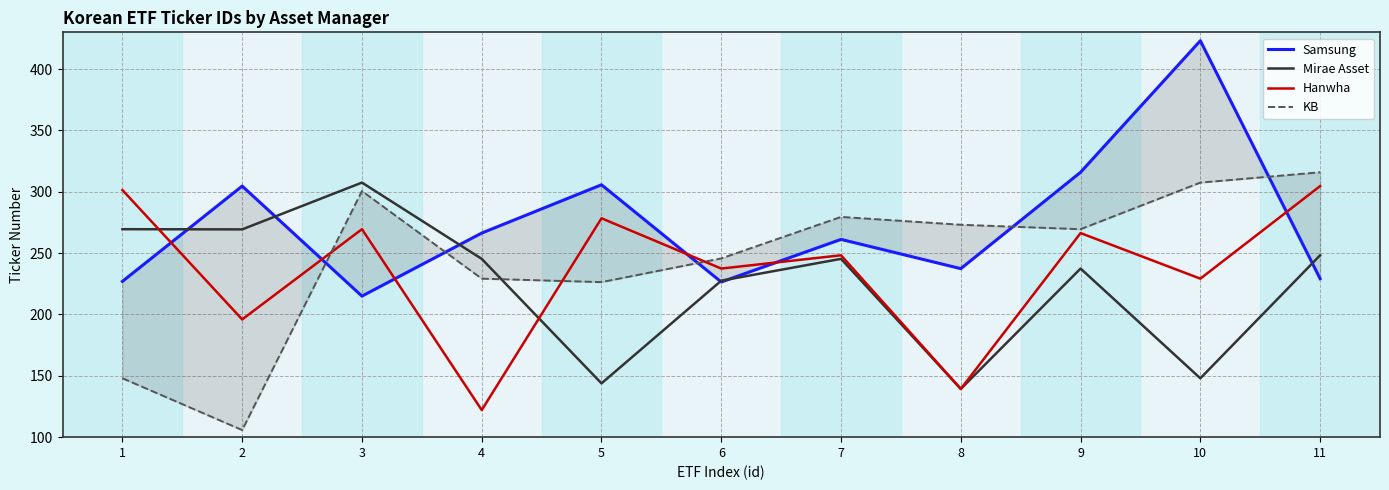

Rank the series by their maximum value, from lowest to highest.

Hanwha, Mirae Asset, KB, Samsung